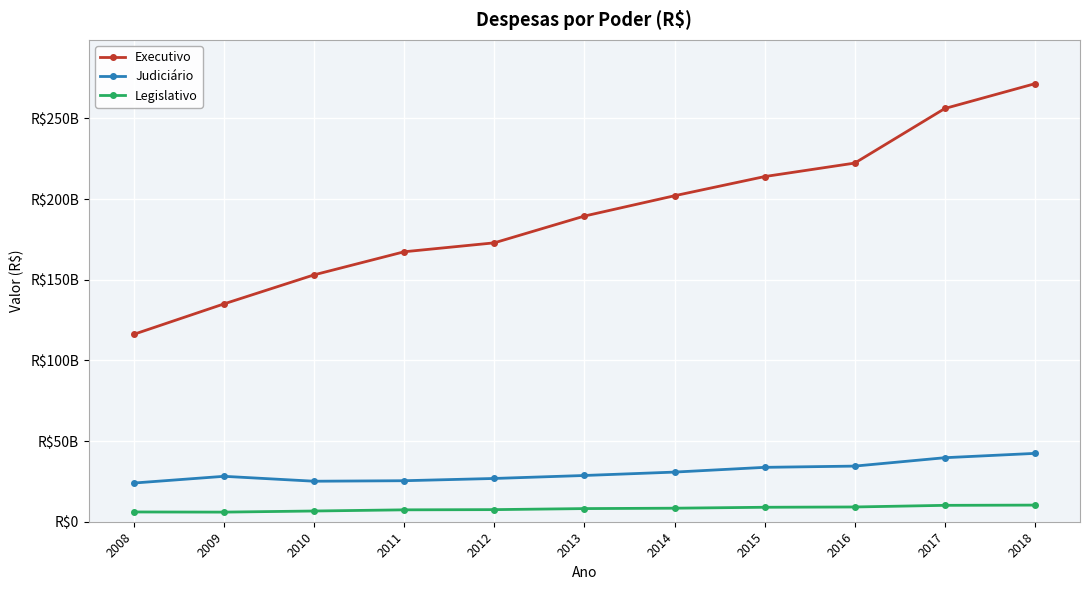

At which category is the sum across all series the highest?

2018